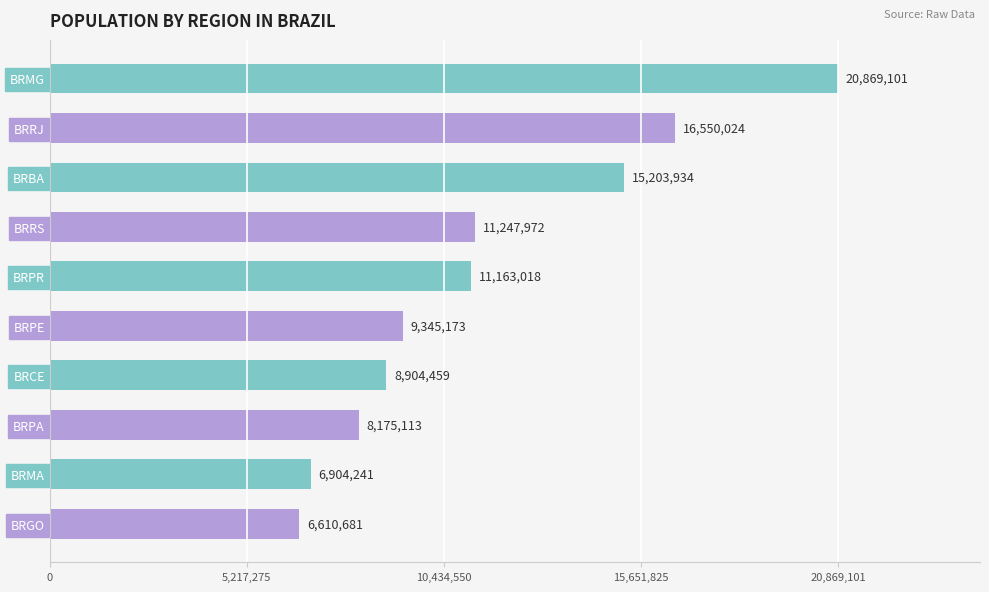

Which category has the lowest value across all series?

BRGO